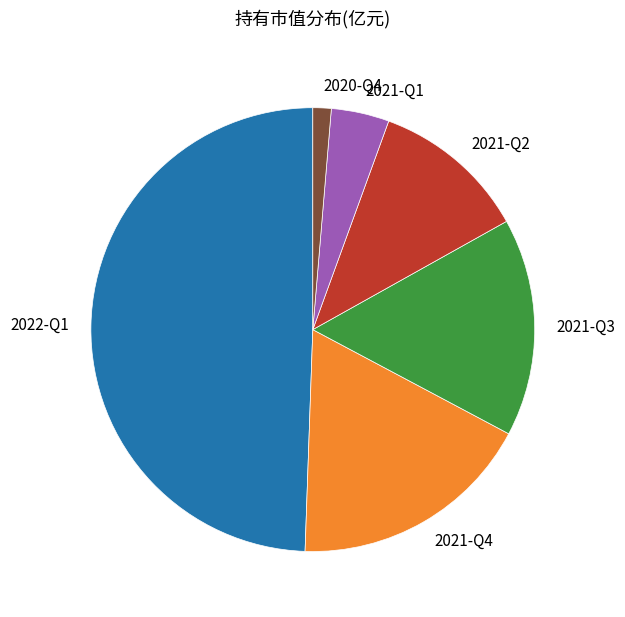

The 2021-Q2 slice represents 11% of the pie. True or false?

True